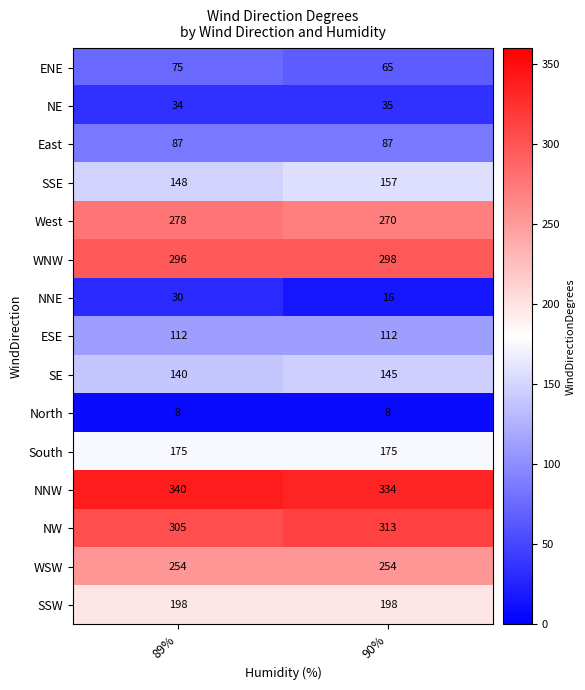

Is it true that WSW equals 254 at 89%?

True